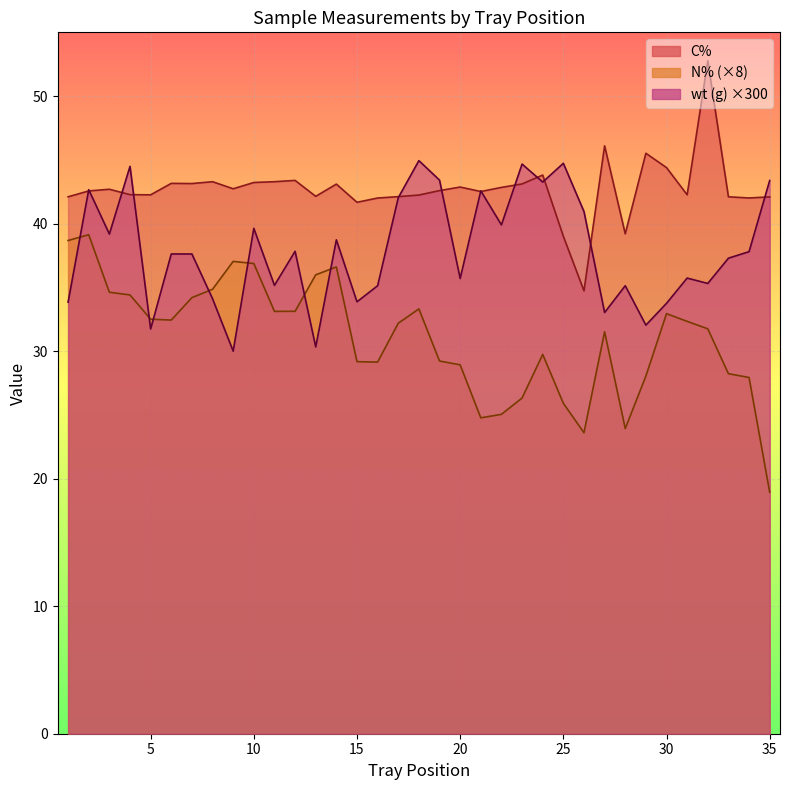

What is the spread (max minus min) of values at 28?

15.3